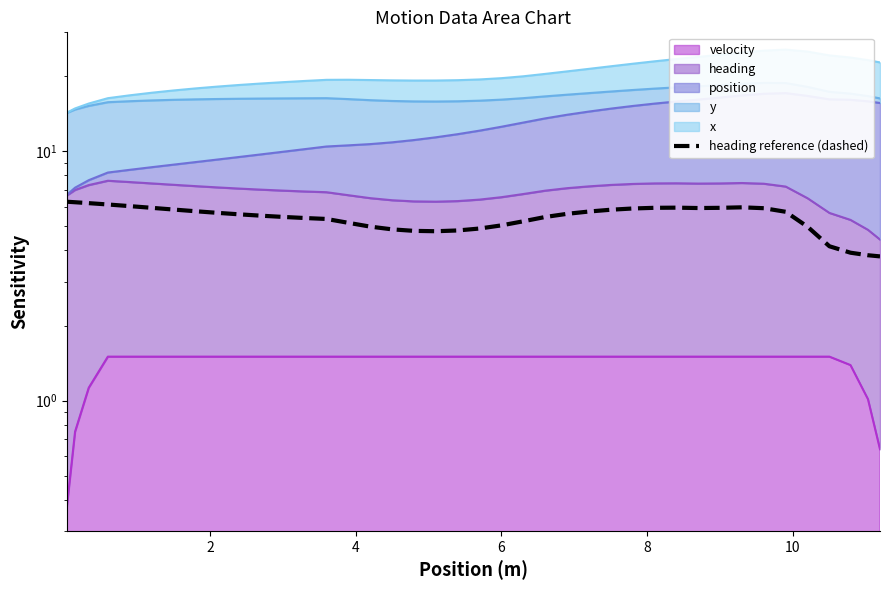

The value at 0 is 6.3. True or false?

True